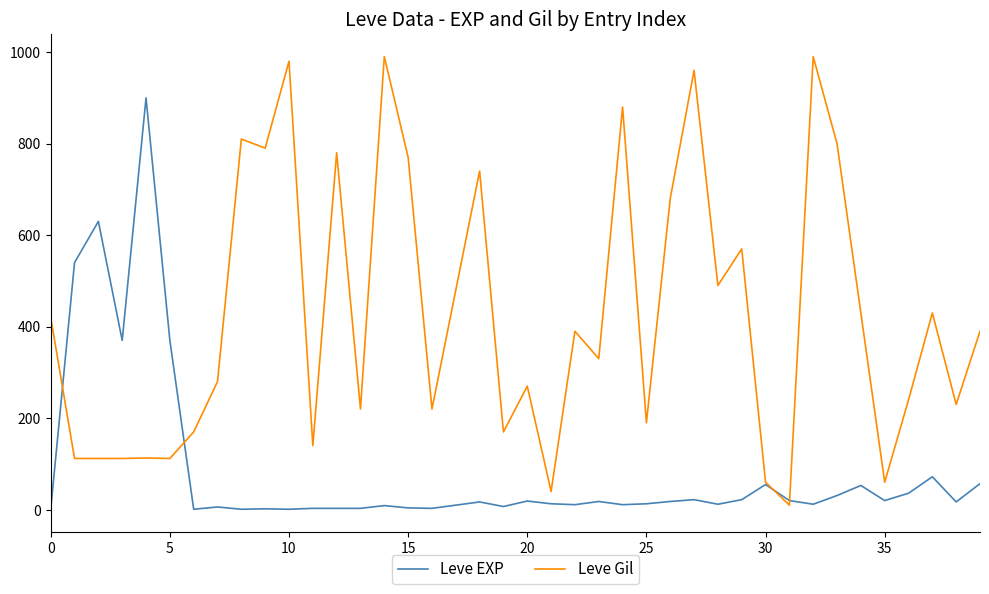

Rank the series by their average value, from highest to lowest.

Leve Gil, Leve EXP